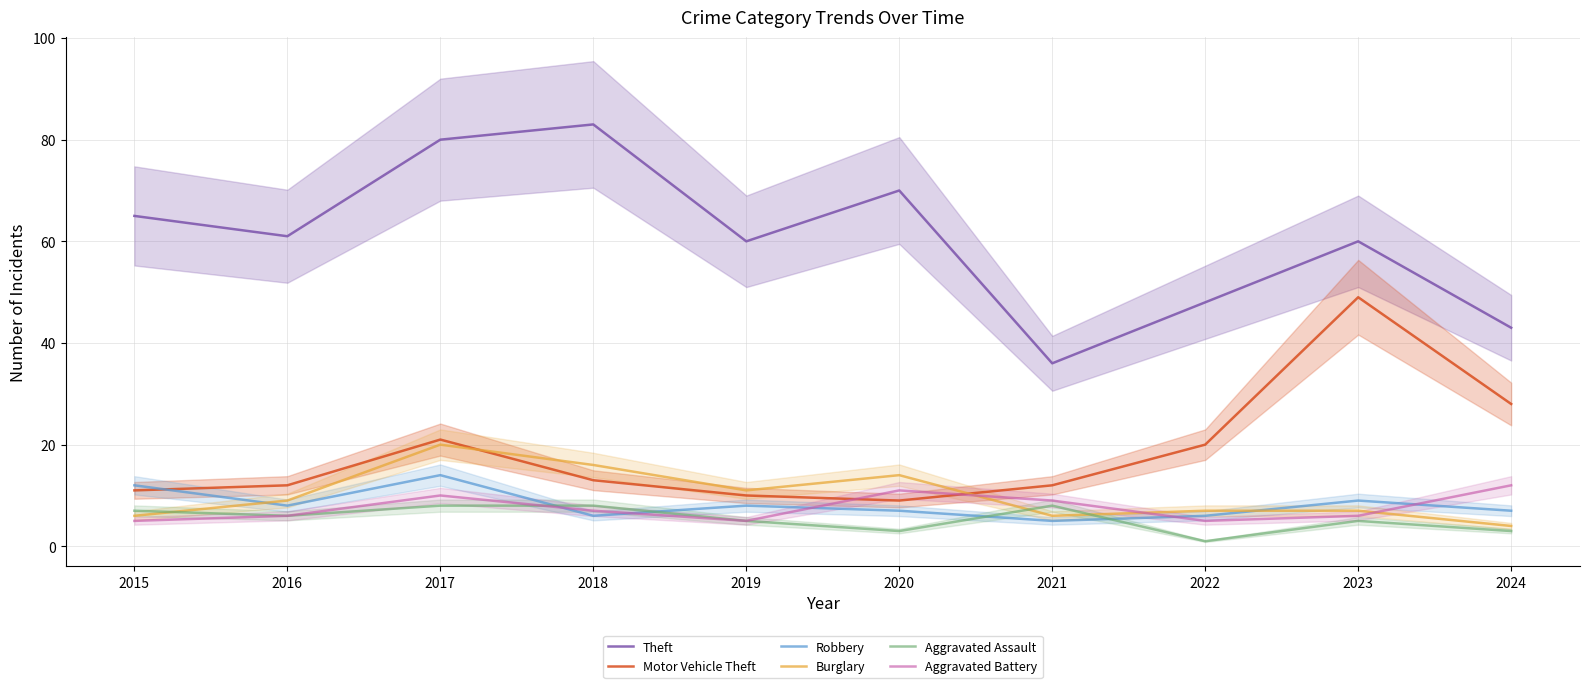

How many values in the Motor Vehicle Theft series exceed 13?

4